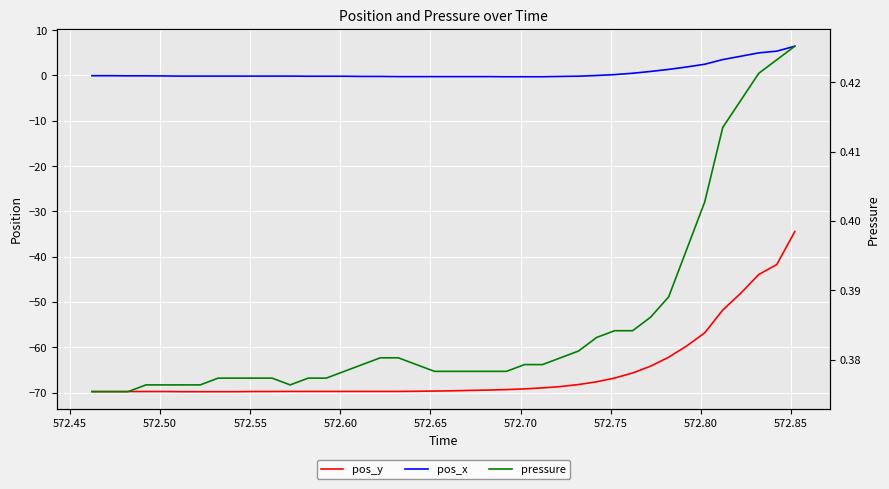

Reading left to right, extract all data points from this chart.

pos_y: -69.7	-69.7	-69.7	-69.7	-69.7	-69.8	-69.8	-69.8	-69.8	-69.7	-69.7	-69.7	-69.7	-69.7	-69.7	-69.7	-69.7	-69.7	-69.7	-69.6	-69.6	-69.5	-69.4	-69.3	-69.2	-68.9	-68.6	-68.2	-67.6	-66.8	-65.6	-64.1	-62.2	-59.7	-56.8	-51.8	-48.1	-43.9	-41.7	-34.4
pos_x: -0.0	-0.0	-0.1	-0.1	-0.1	-0.1	-0.1	-0.1	-0.1	-0.1	-0.1	-0.1	-0.2	-0.2	-0.2	-0.2	-0.2	-0.2	-0.2	-0.2	-0.2	-0.2	-0.2	-0.3	-0.3	-0.3	-0.2	-0.2	-0.0	0.2	0.5	0.9	1.3	1.9	2.5	3.5	4.2	5.0	5.4	6.5
pressure: 0.4	0.4	0.4	0.4	0.4	0.4	0.4	0.4	0.4	0.4	0.4	0.4	0.4	0.4	0.4	0.4	0.4	0.4	0.4	0.4	0.4	0.4	0.4	0.4	0.4	0.4	0.4	0.4	0.4	0.4	0.4	0.4	0.4	0.4	0.4	0.4	0.4	0.4	0.4	0.4